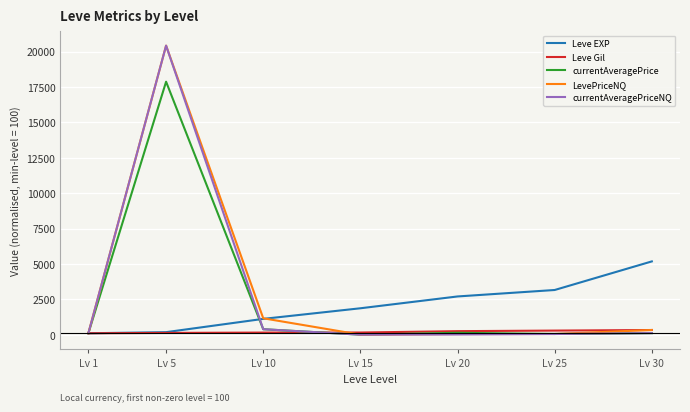

Does the chart display data point markers on the line(s)?

No